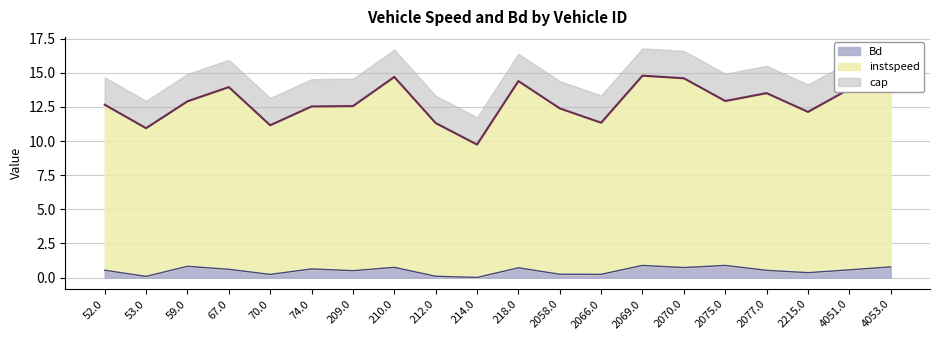

True or false: Bd and instspeed cross at least once.

False